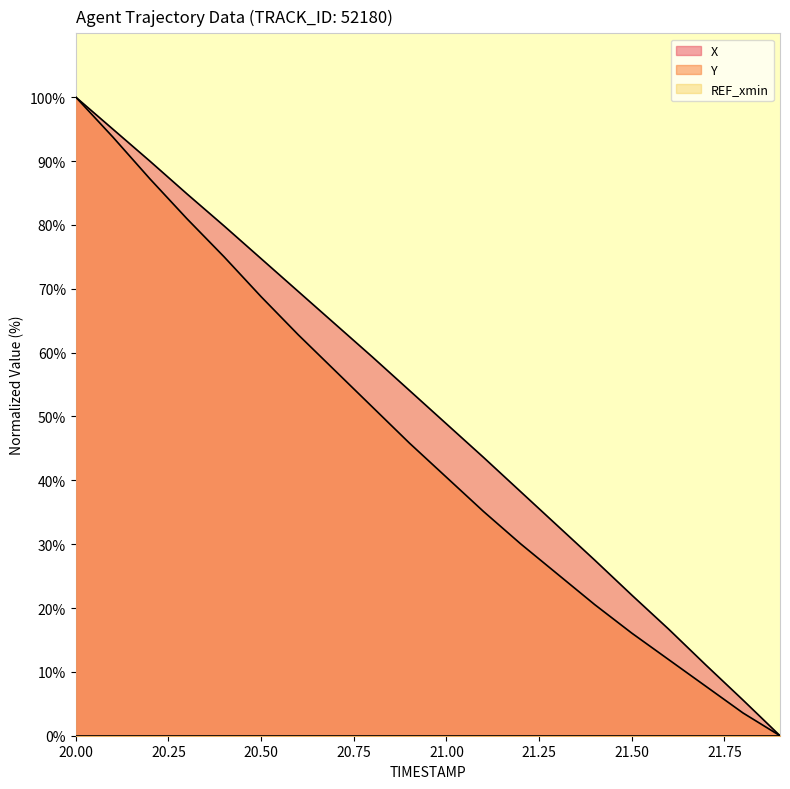

Which category has the highest value in the X series?

20.00